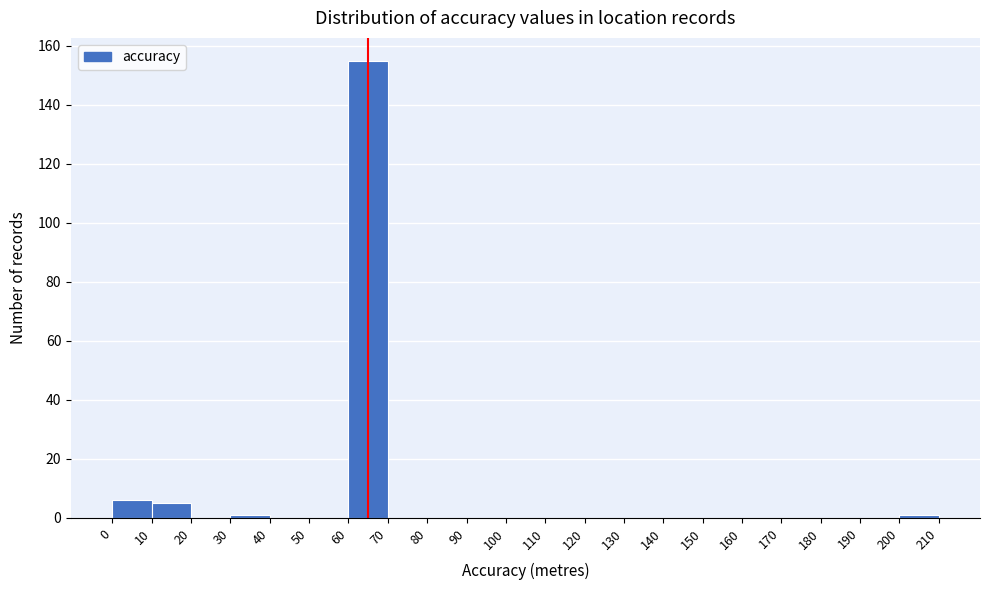

Reading left to right, list every bar in this chart as the range it spans on the x-axis followed by its height. The values are not printed on the chart, so give them approximately, as read against the axis.

0 to 10: 6
10 to 20: 6
20 to 30: 0
30 to 40: under 2
40 to 50: 0
50 to 60: 0
60 to 70: 156
70 to 80: 0
80 to 90: 0
90 to 100: 0
100 to 110: 0
110 to 120: 0
120 to 130: 0
130 to 140: 0
140 to 150: 0
150 to 160: 0
160 to 170: 0
170 to 180: 0
180 to 190: 0
190 to 200: 0
200 to 210: under 2